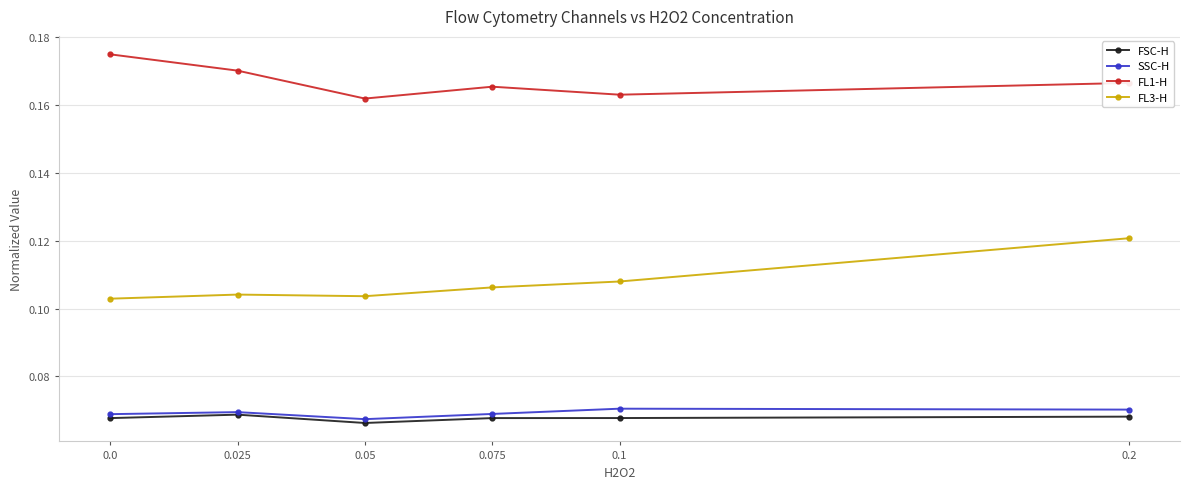

What is the total value across all series at 0.0?

0.4